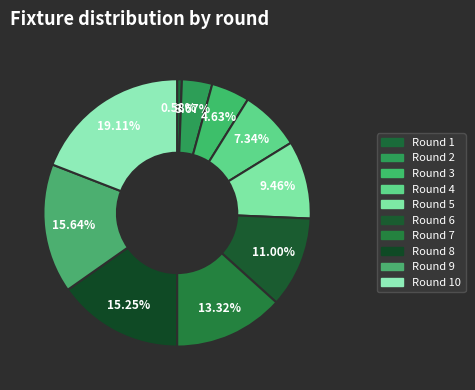

Is Round 5 the majority of the pie?

No